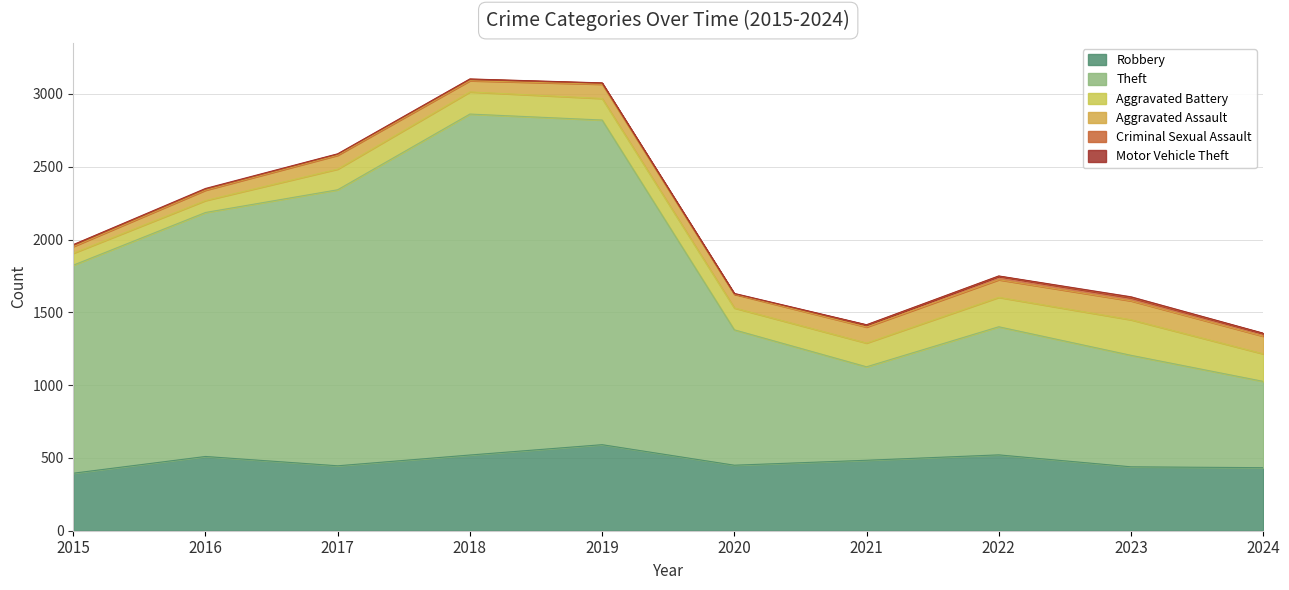

True or false: Aggravated Battery and Theft cross at least once.

False